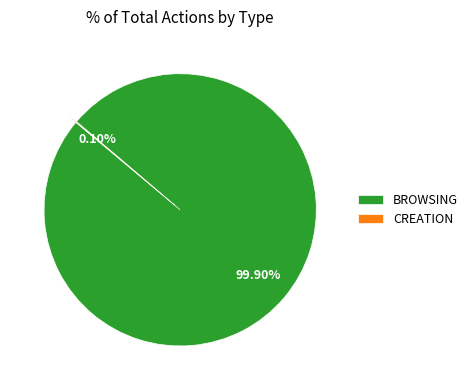

Which category has the biggest portion of the pie?

BROWSING